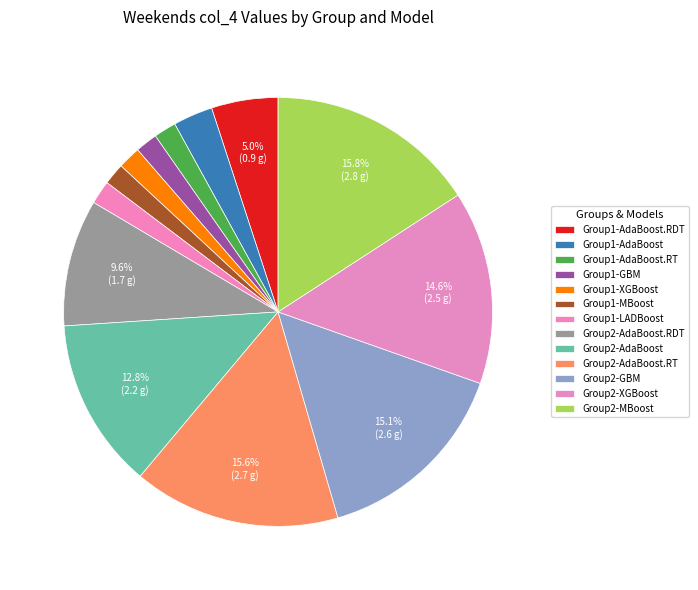

Which slice is the smallest?

Group1-MBoost